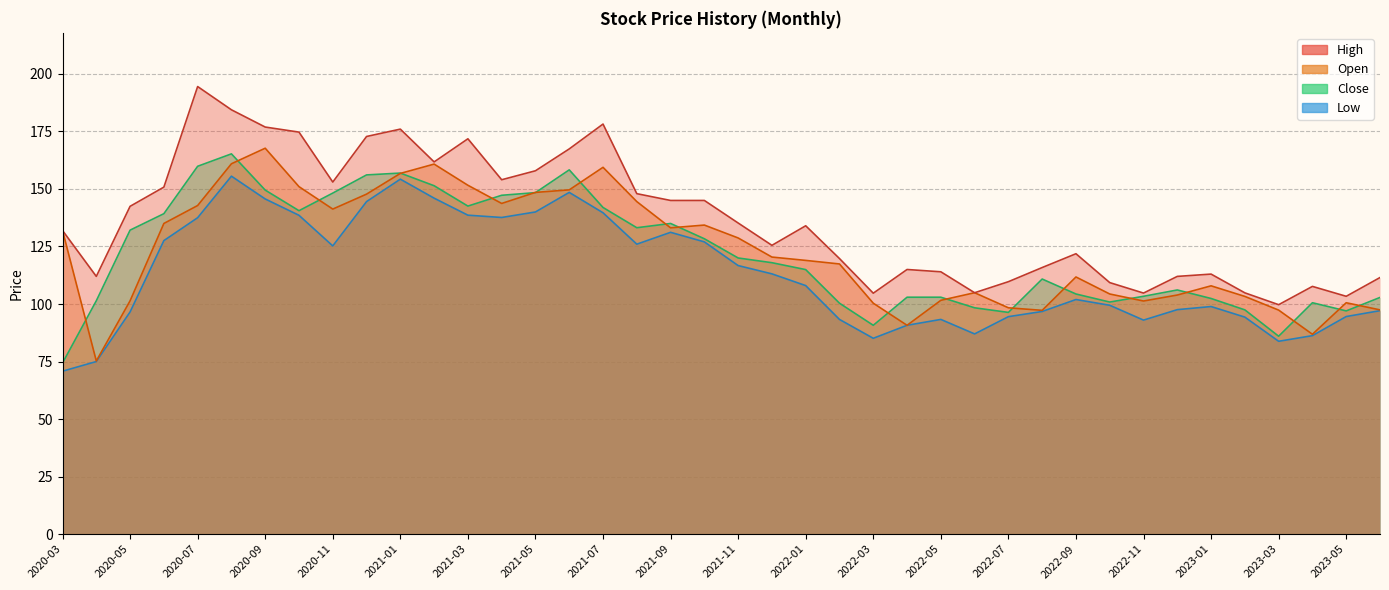

Where does the Open series first go above 120?

2020-03